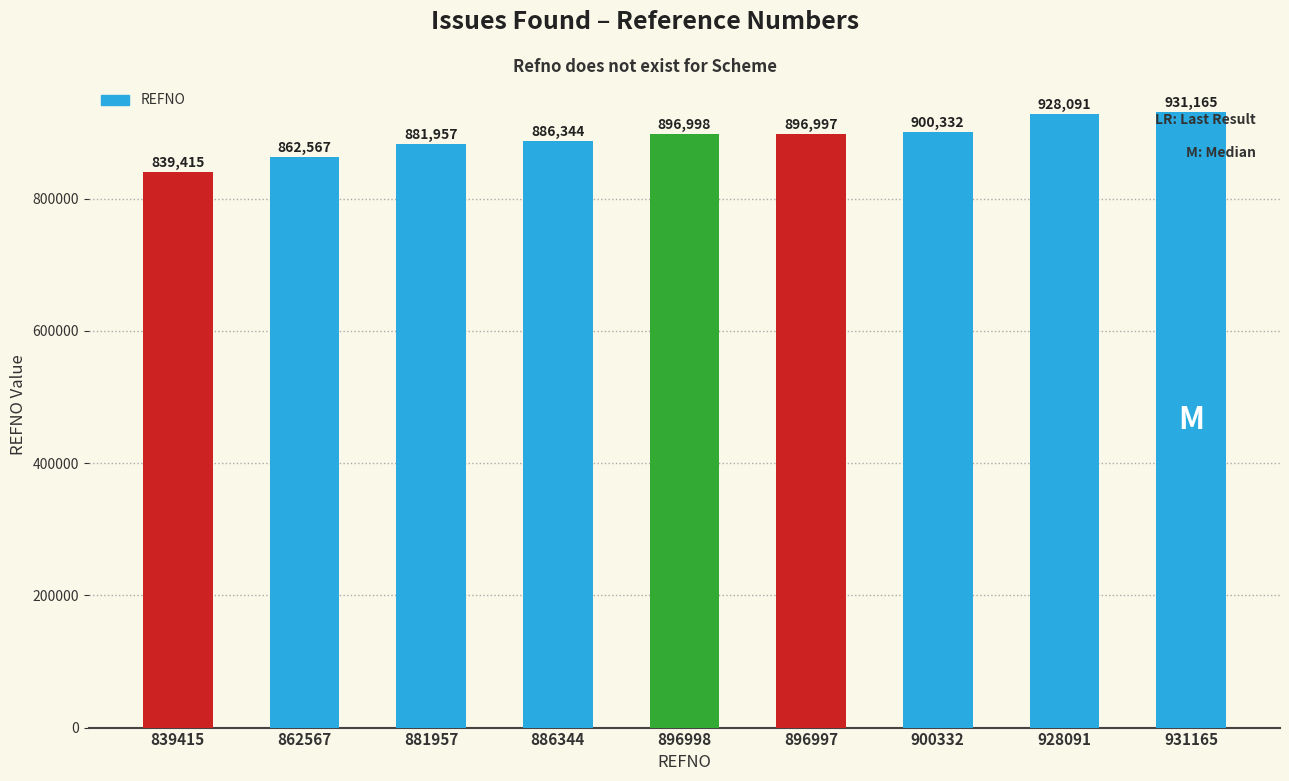

Between 931165 and 896997, which is larger?

931165